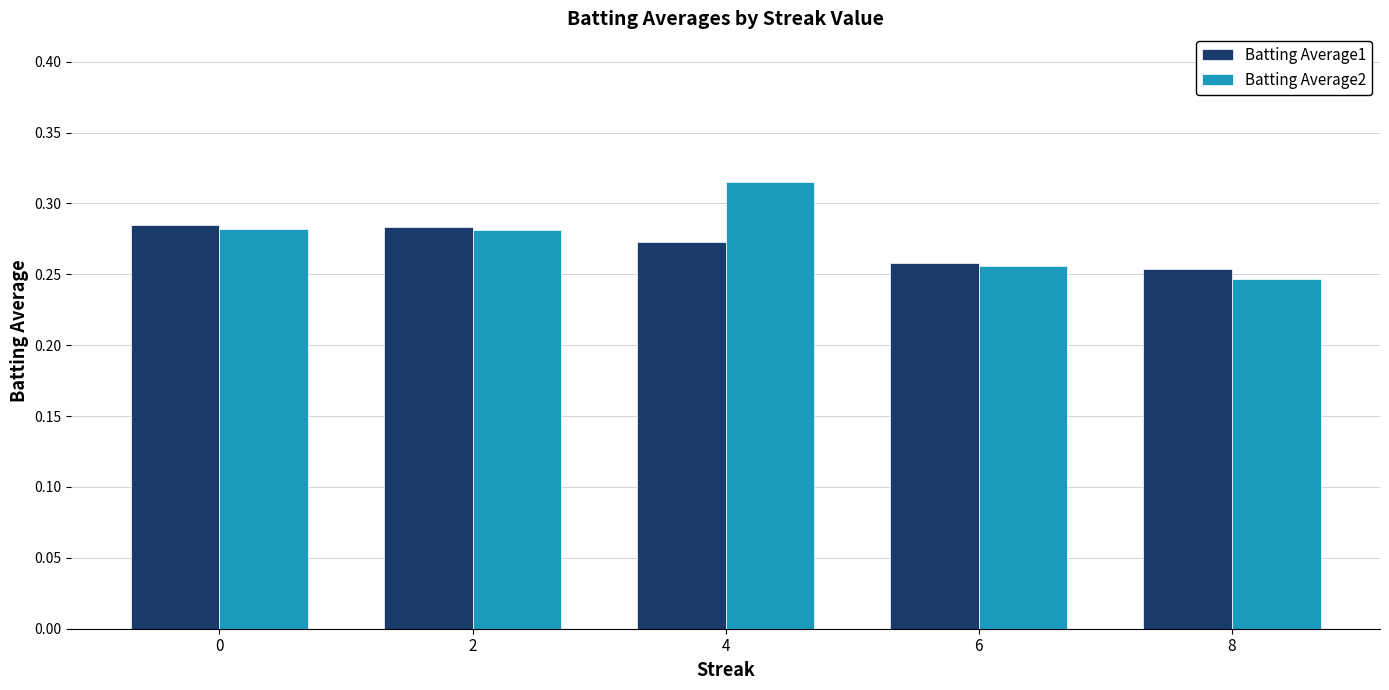

The value of Batting Average1 at 0 is 0.1. True or false?

False